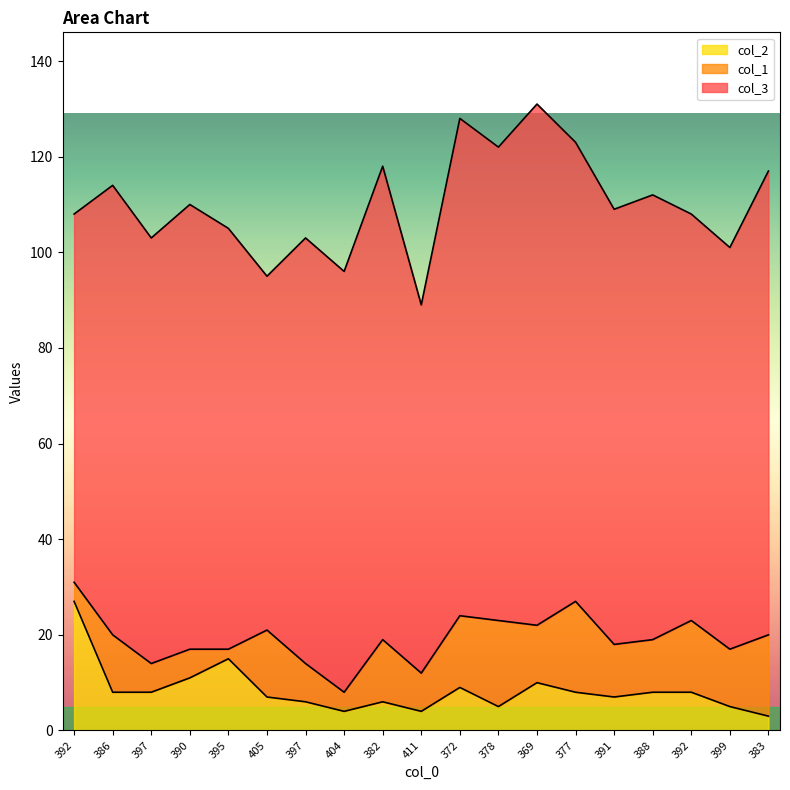

Reading left to right, list all the values displayed in this chart.

col_3: 392=77	386=94	397=89	390=93	395=88	405=74	397=89	404=88	382=99	411=77	372=104	378=99	369=109	377=96	391=91	388=93	392=85	399=84	383=97
col_1: 392=4	386=12	397=6	390=6	395=2	405=14	397=8	404=4	382=13	411=8	372=15	378=18	369=12	377=19	391=11	388=11	392=15	399=12	383=17
col_2: 392=27	386=8	397=8	390=11	395=15	405=7	397=6	404=4	382=6	411=4	372=9	378=5	369=10	377=8	391=7	388=8	392=8	399=5	383=3